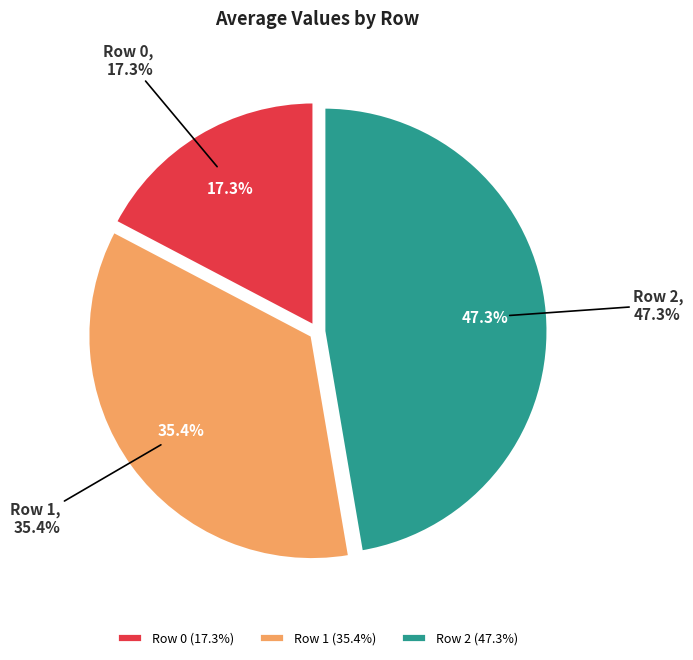

Is the sum of Row 2 and Row 0 greater than half?

Yes